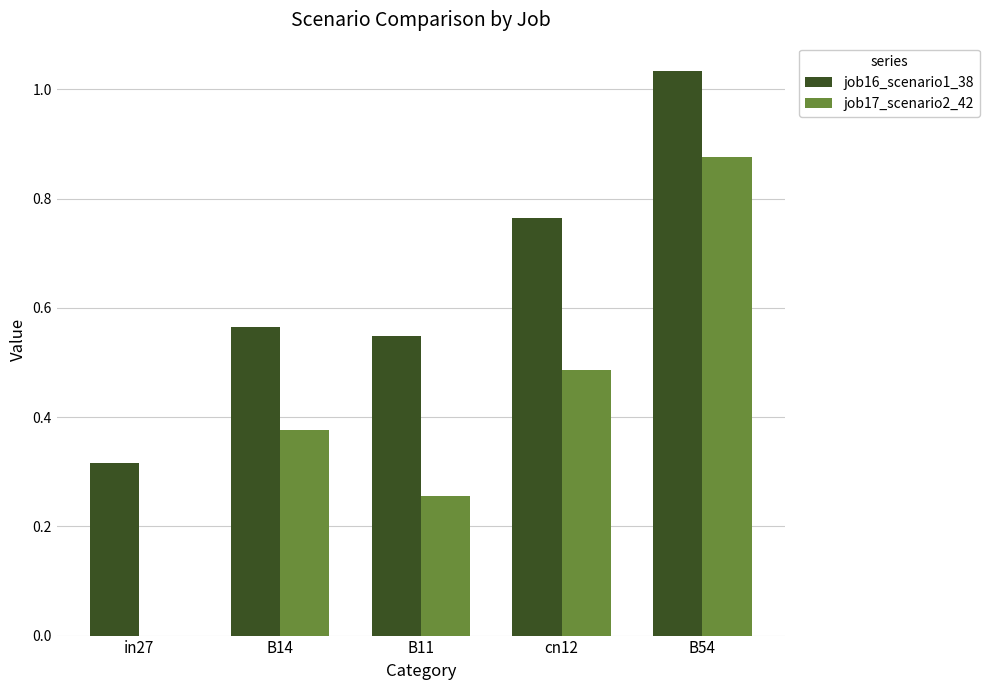

Count the number of categories in the chart.

5